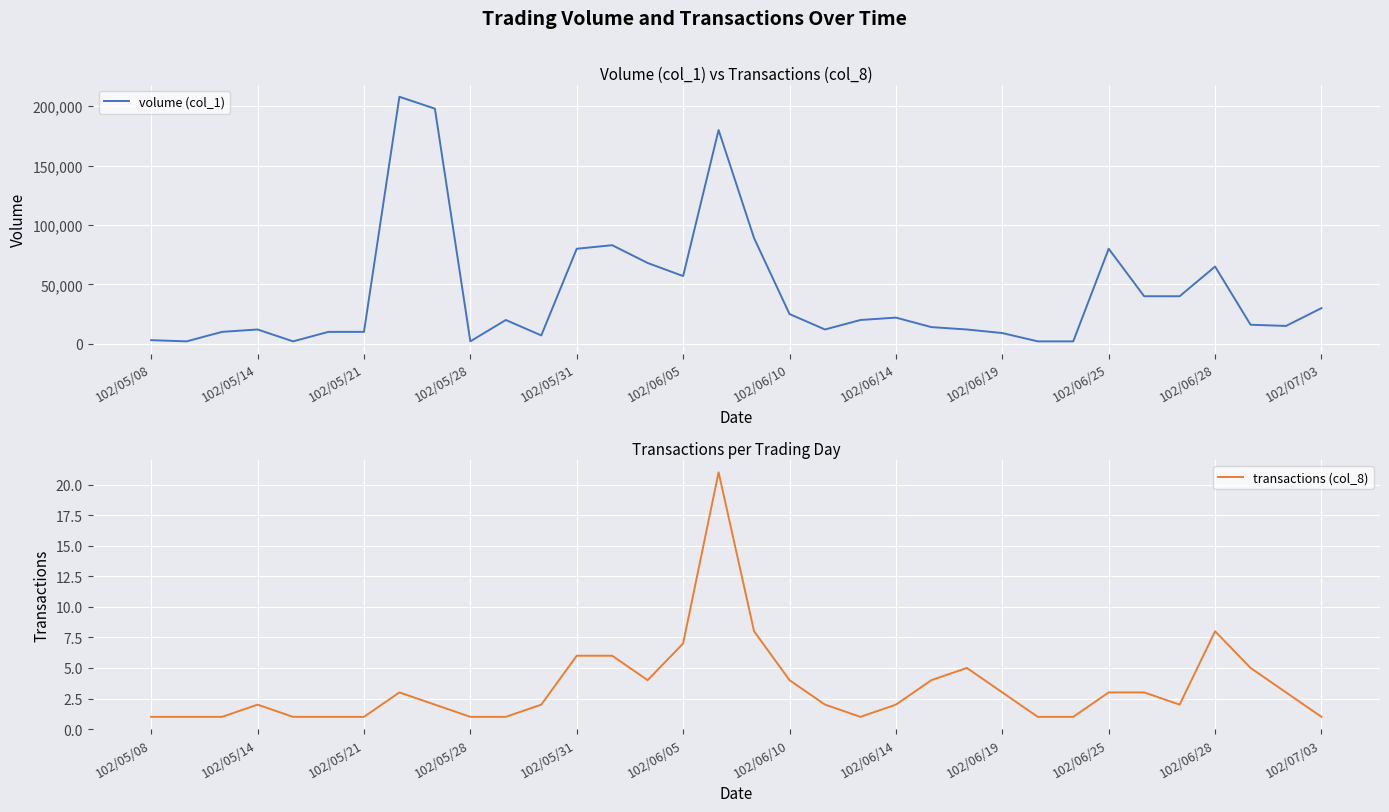

How many interior local peaks does the transactions (col_8) series have?

5